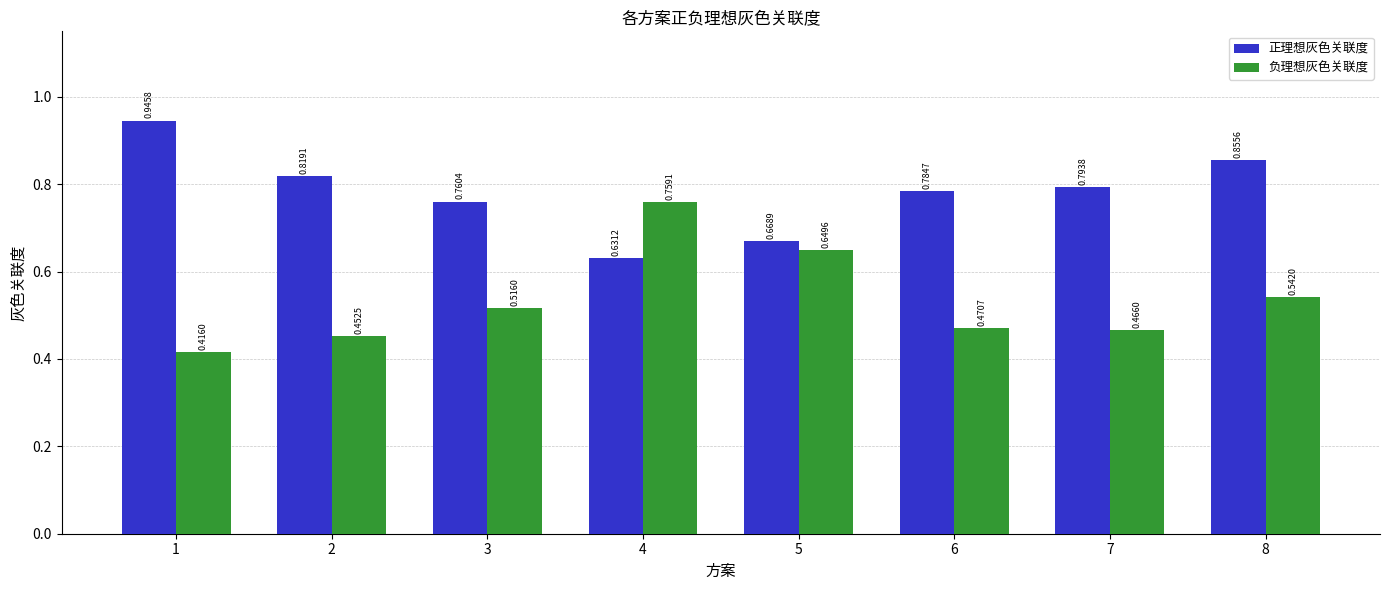

Rank the series at 8 from highest to lowest value.

正理想灰色关联度, 负理想灰色关联度